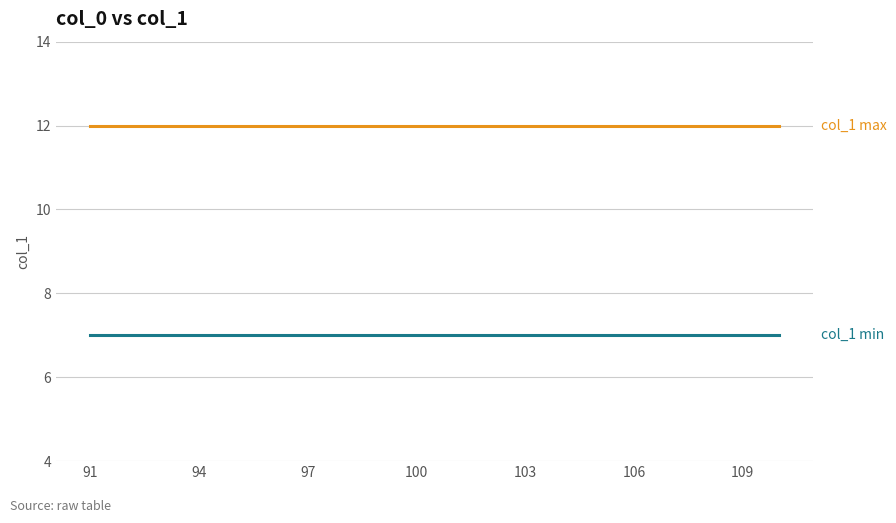

What is the greatest value displayed?

12